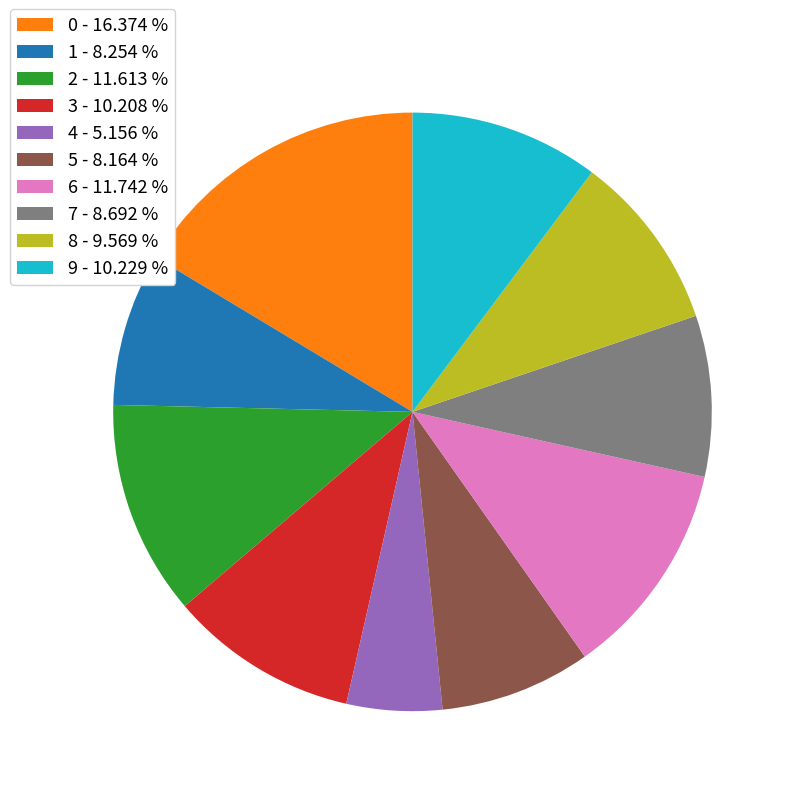

How many slices are in this pie chart?

10